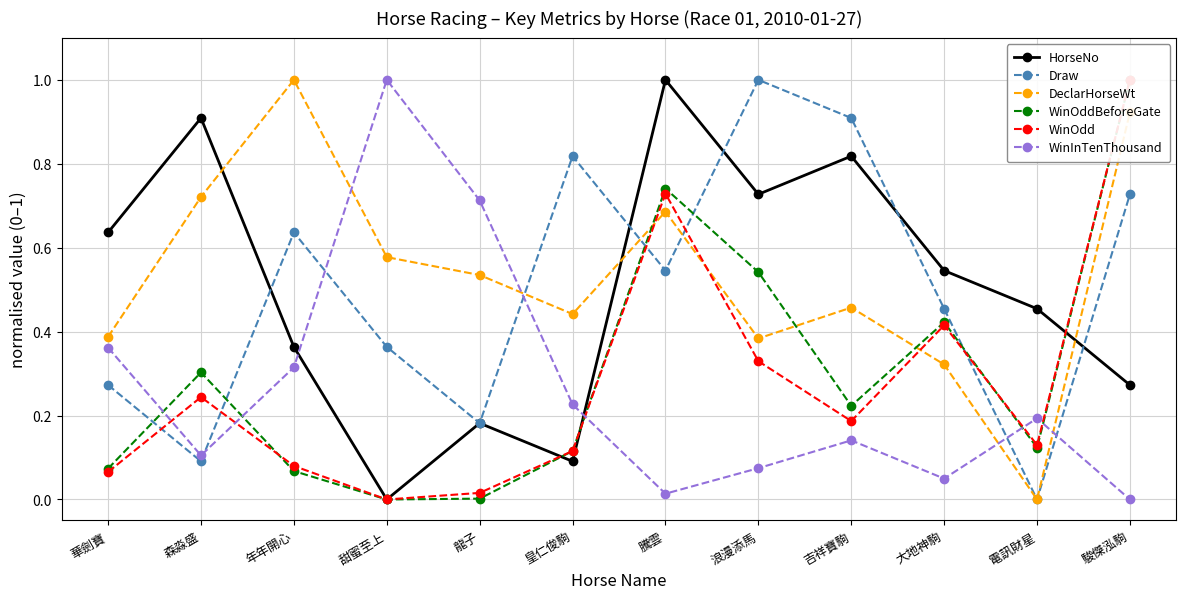

Where is Draw nearest to the value 0?

電訊財星